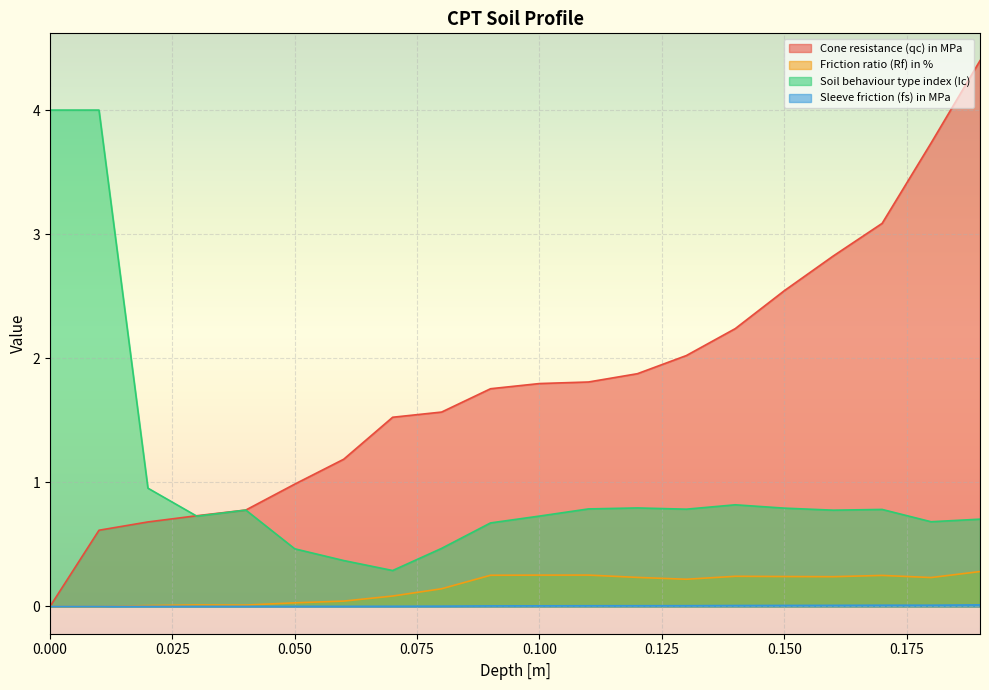

Which series has the largest range (max minus min)?

Cone resistance (qc) in MPa